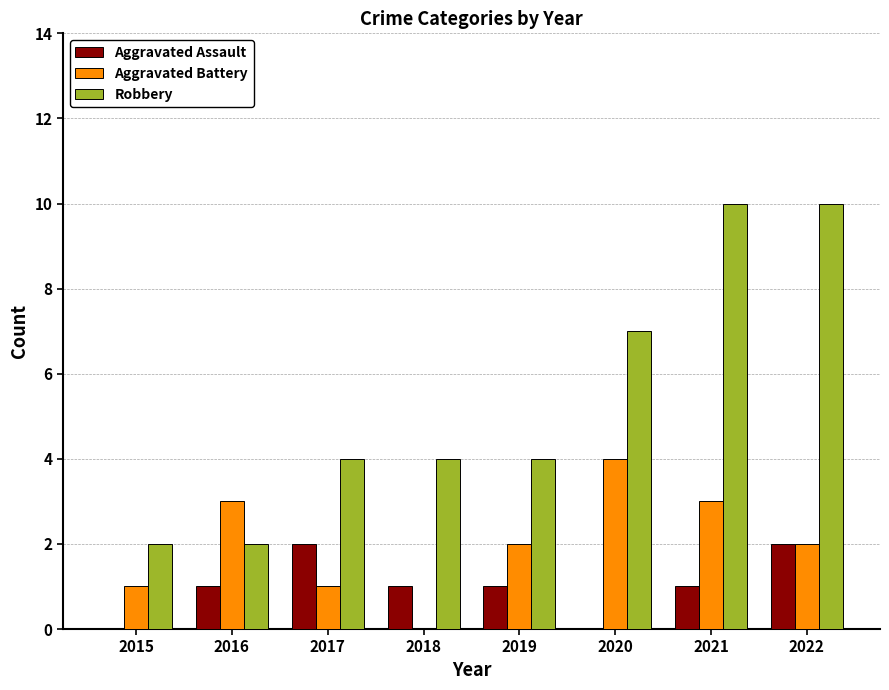

Is the value of Robbery at 2019 greater than the value of Aggravated Assault at 2020?

Yes